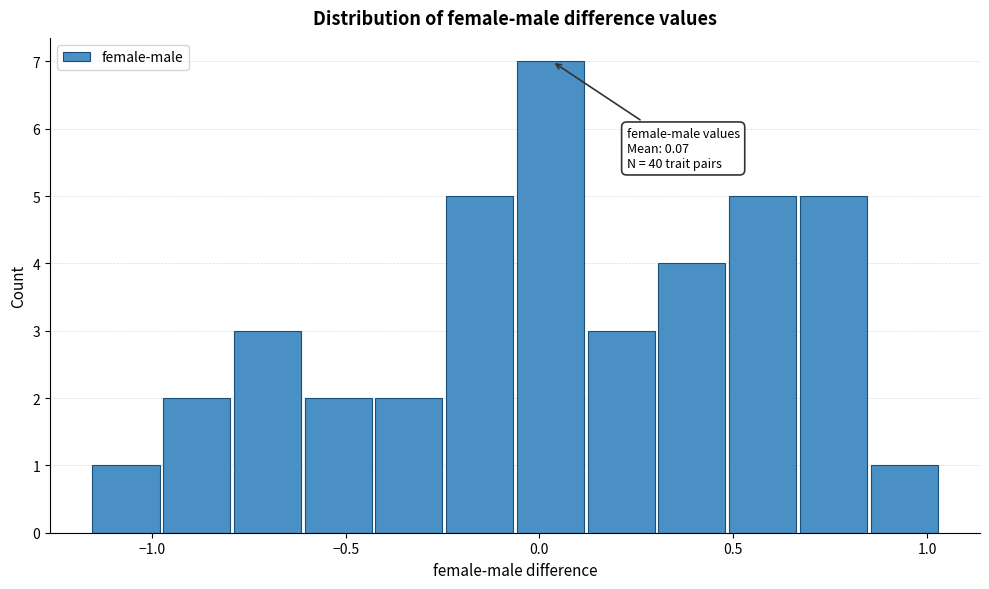

Read against the x-axis, roughly where is the centre of the tallest bar?

0.05